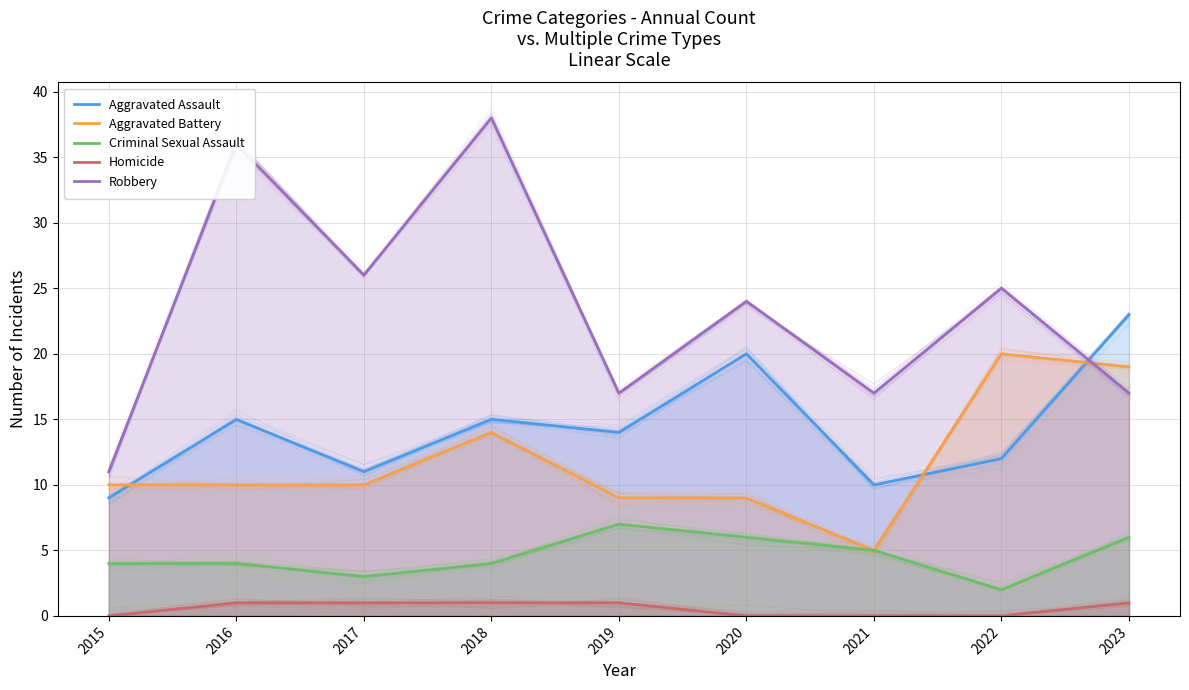

True or false: Homicide and Robbery intersect in this chart.

False